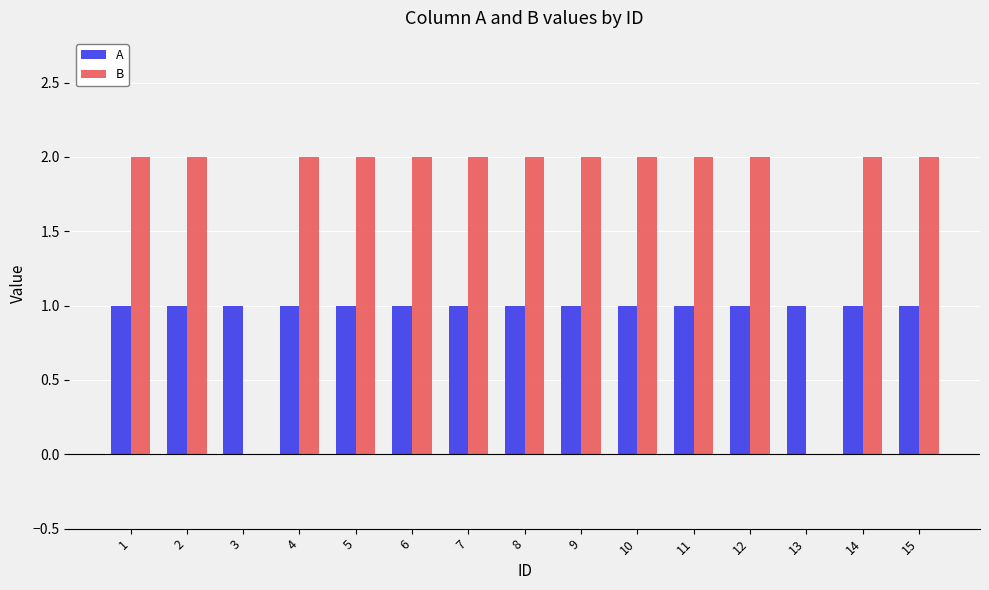

Read the A value at 8.

1